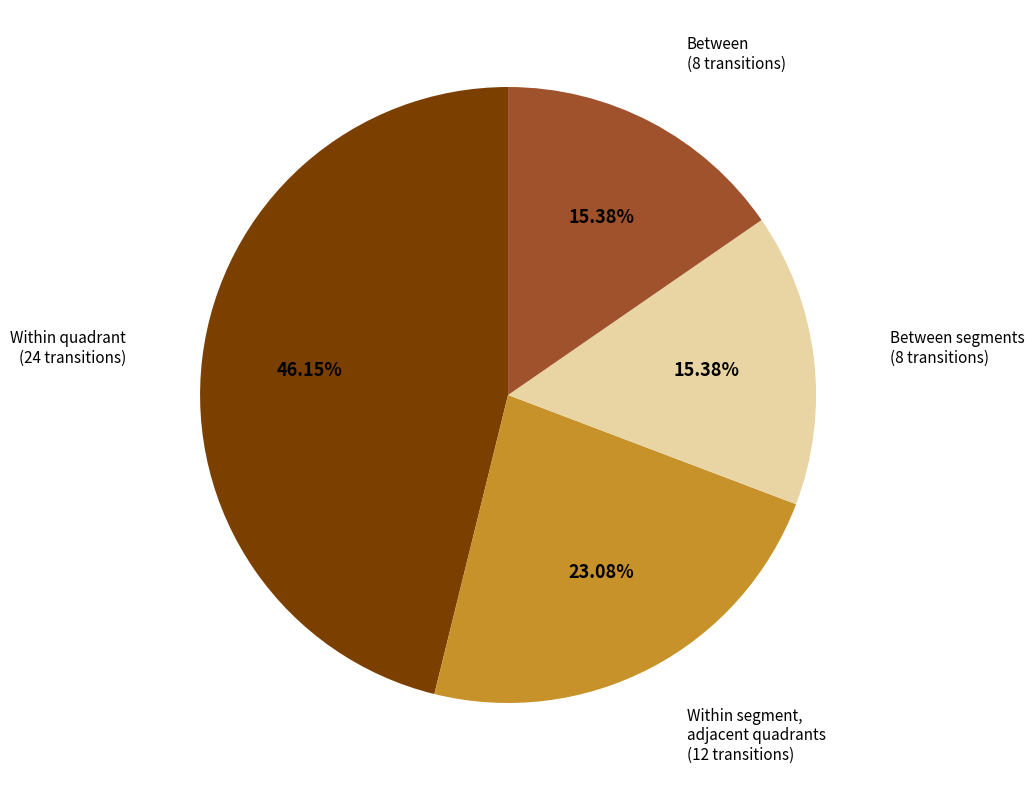

True or false: Between segments accounts for 10% of the total.

False